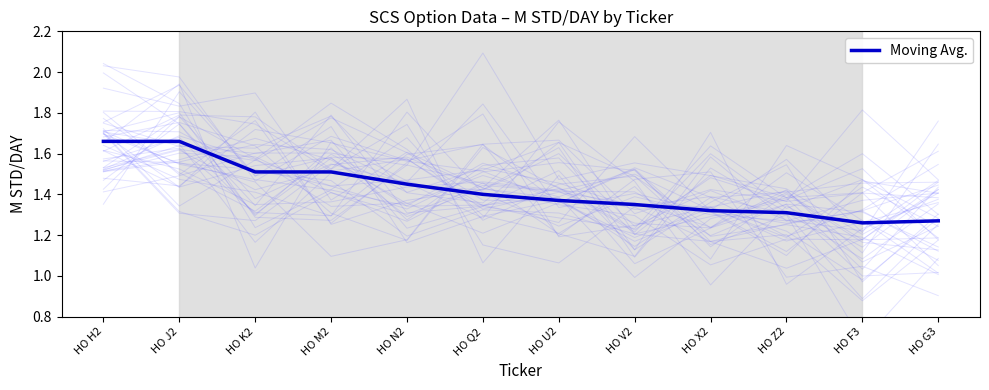

Reading left to right, transcribe all the data shown in this chart.

1.7	1.7	1.5	1.5	1.4	1.4	1.4	1.4	1.3	1.3	1.3	1.3